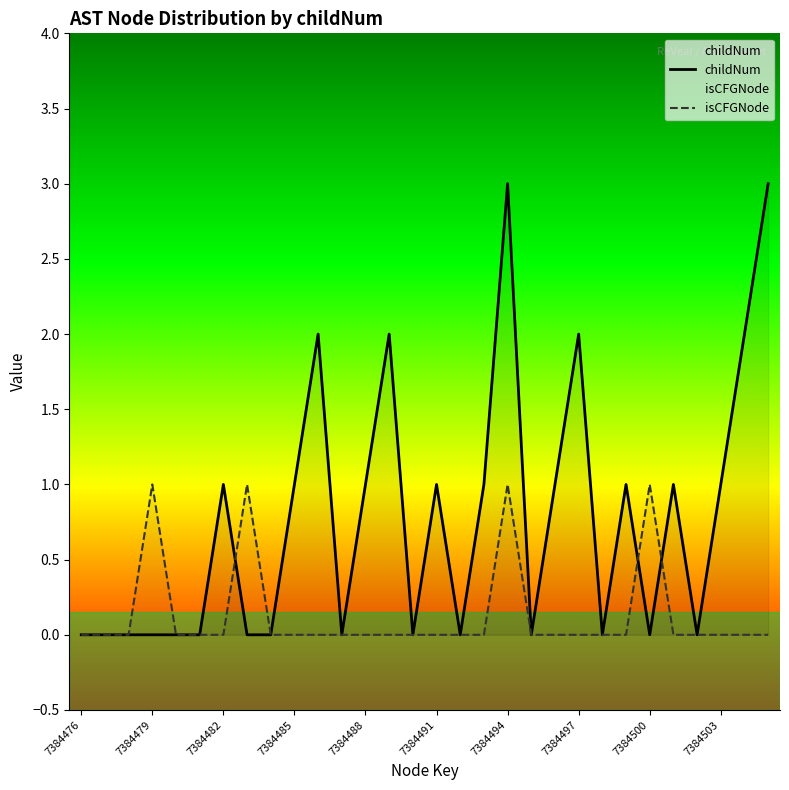

At which category is the sum across all series the highest?

7384494